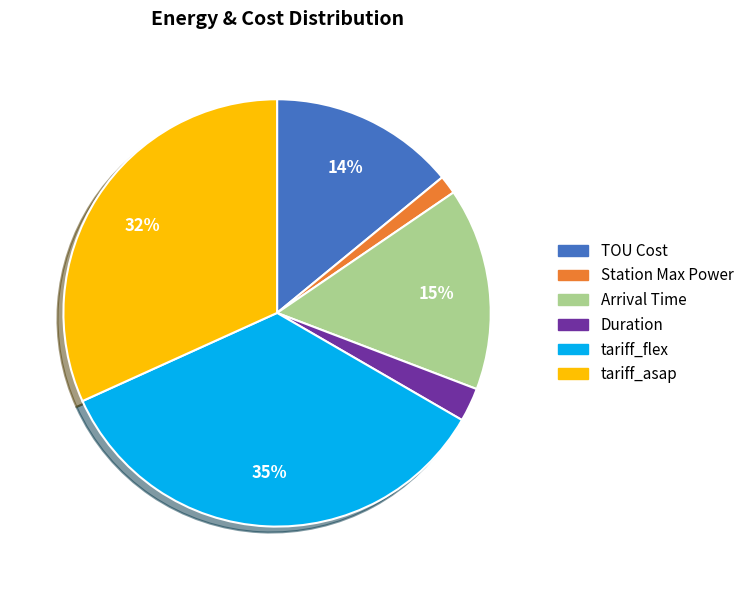

Which category has the biggest portion of the pie?

tariff_flex